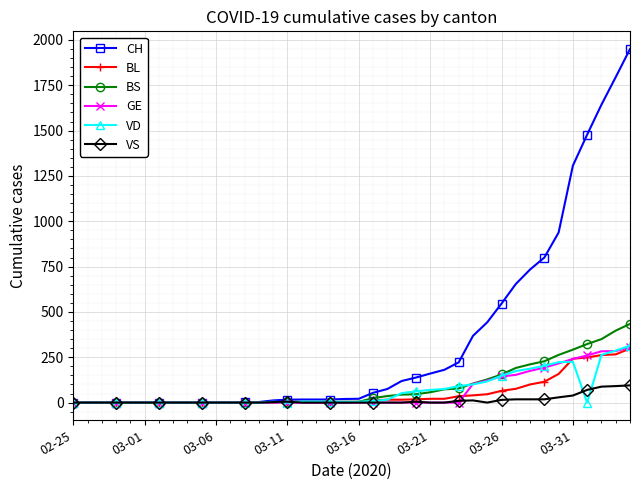

Which series has the largest total across all categories?

CH